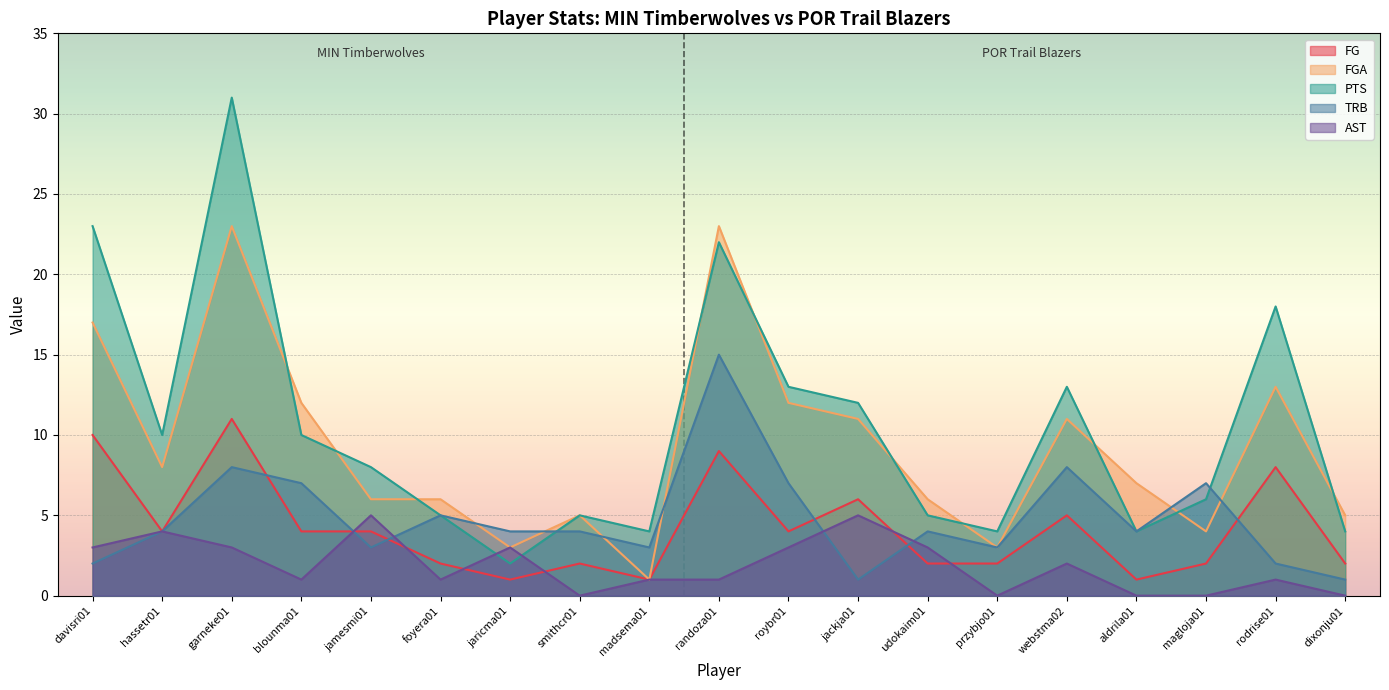

At which label does AST reach its minimum?

smithcr01